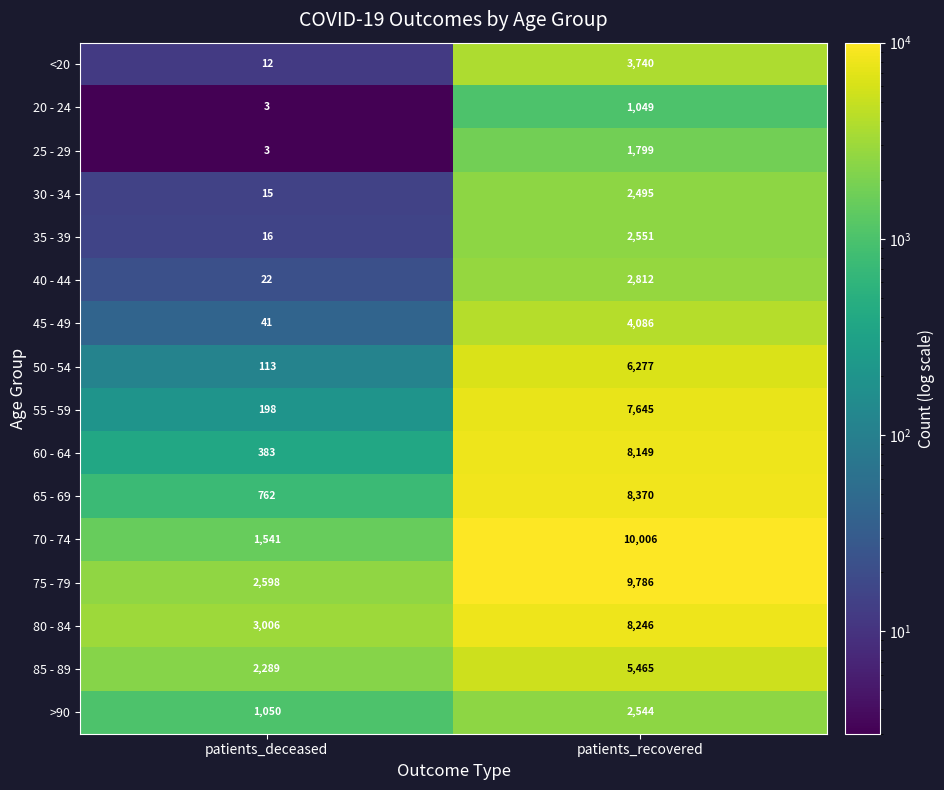

What is the average value of the >90 series?

1797